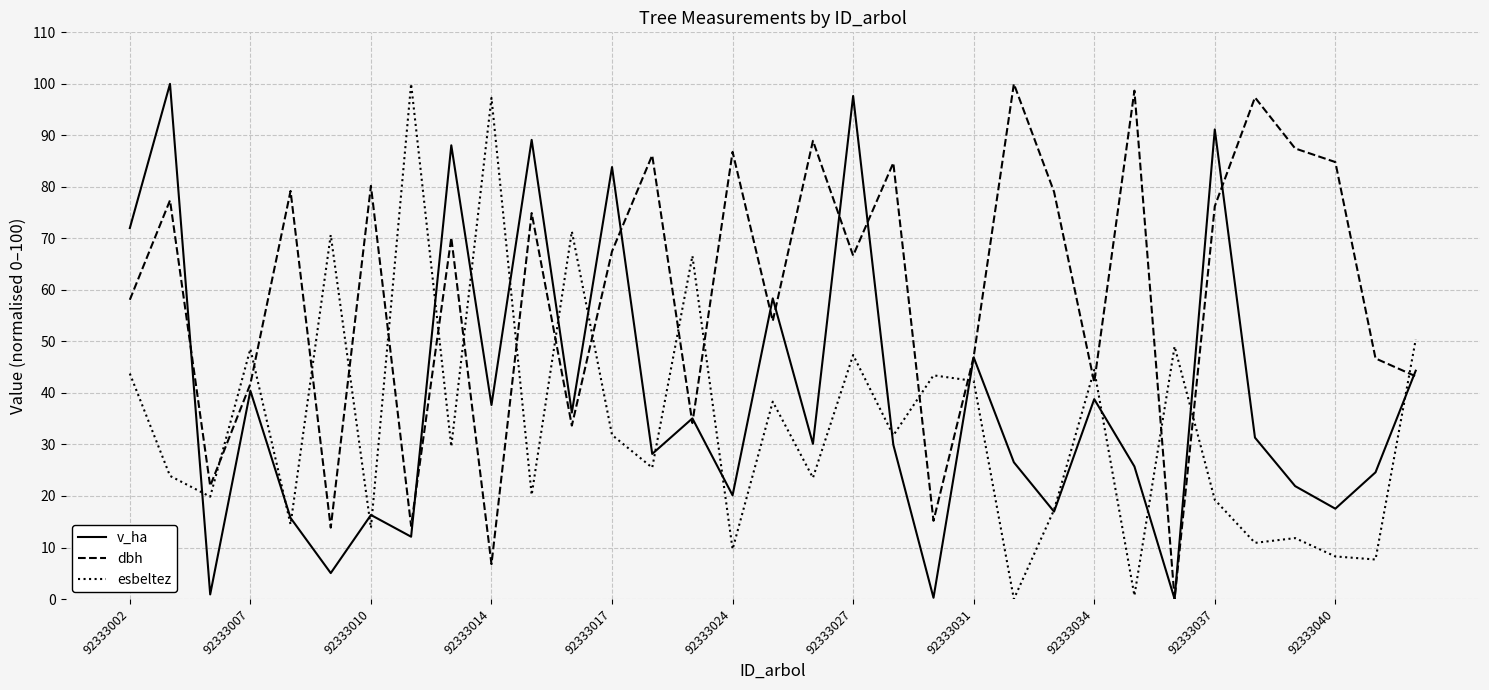

List the series in order of their overall mean, highest first.

dbh, v_ha, esbeltez